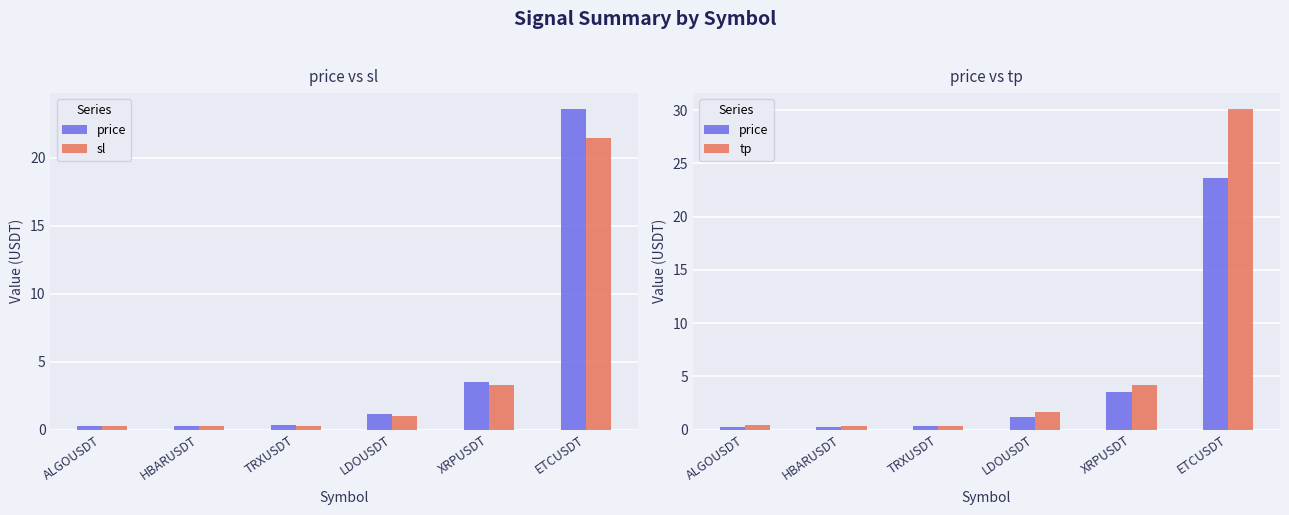

Count the number of categories in the chart.

6